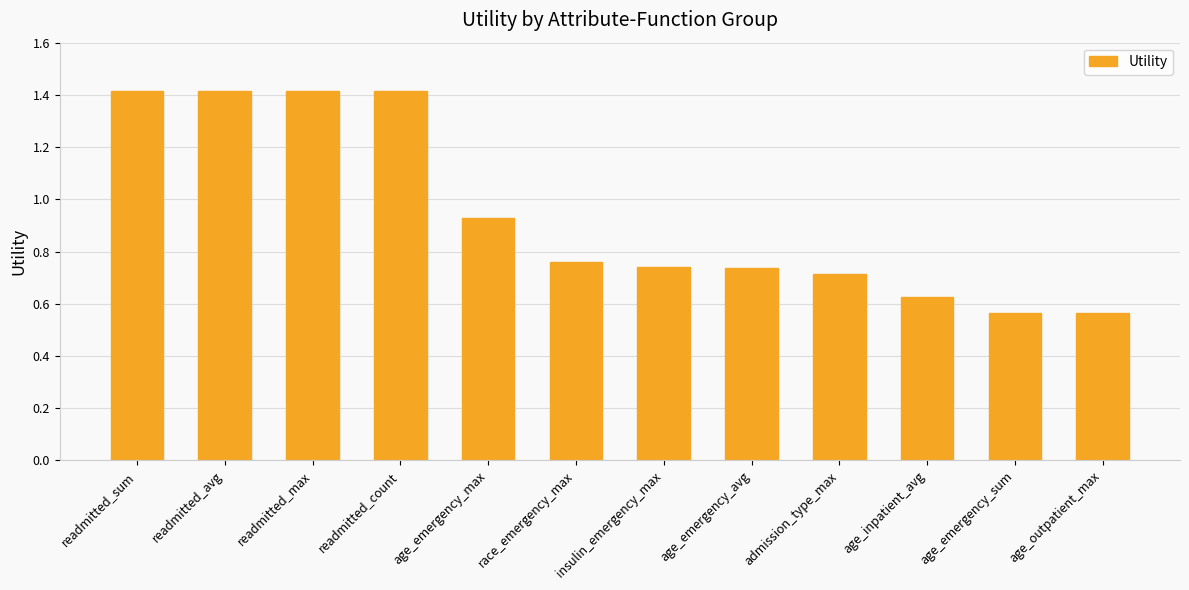

The chart shows a value of 0.7 at age_emergency_avg. True or false?

True